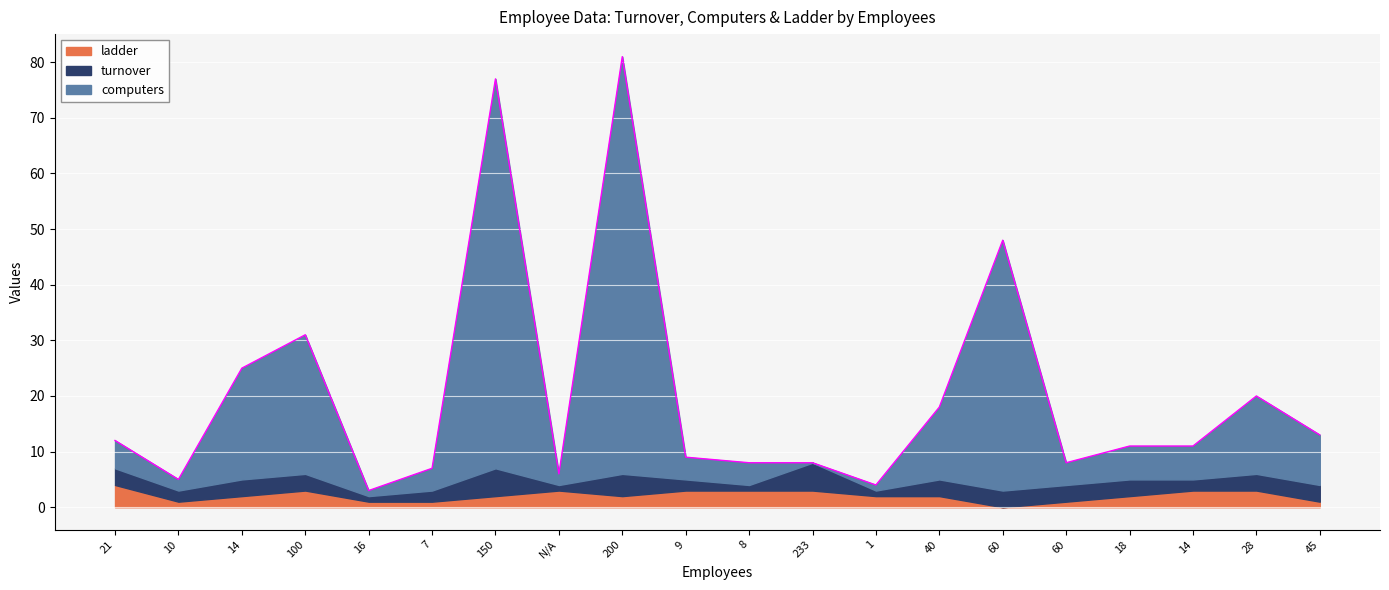

Reading left to right, transcribe all the data shown in this chart.

turnover: 3	2	3	3	1	2	5	1	4	2	1	5	1	3	3	3	3	2	3	3
computers: 5	2	20	25	1	4	70	2	75	4	4	0	1	13	45	4	6	6	14	9
ladder: 4	1	2	3	1	1	2	3	2	3	3	3	2	2	0	1	2	3	3	1